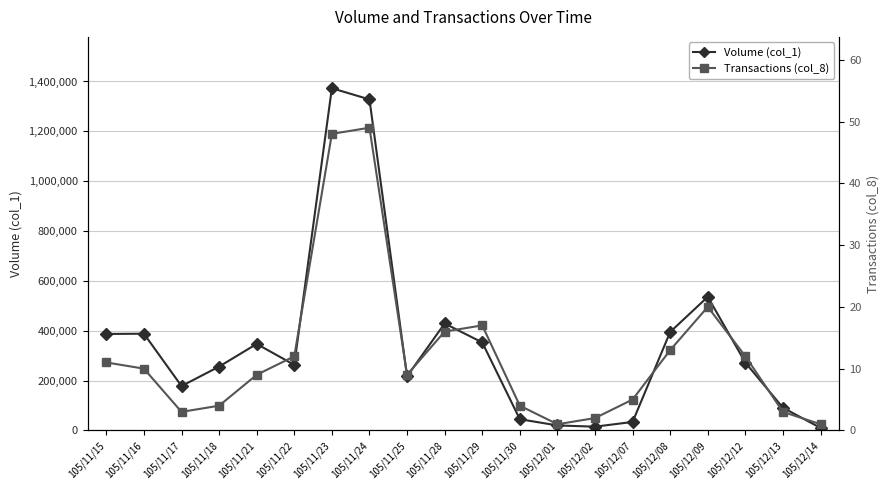

How many lines are shown in the chart?

2